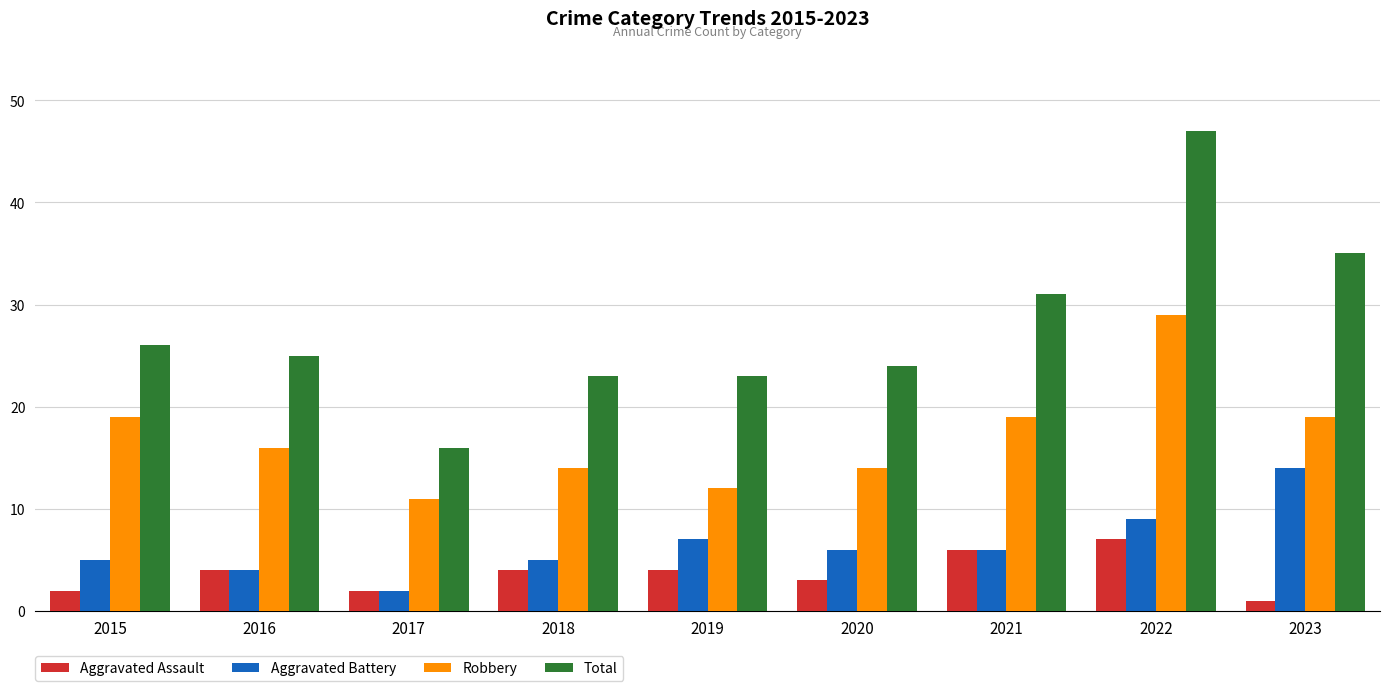

What is the highest value of the Aggravated Assault series?

7